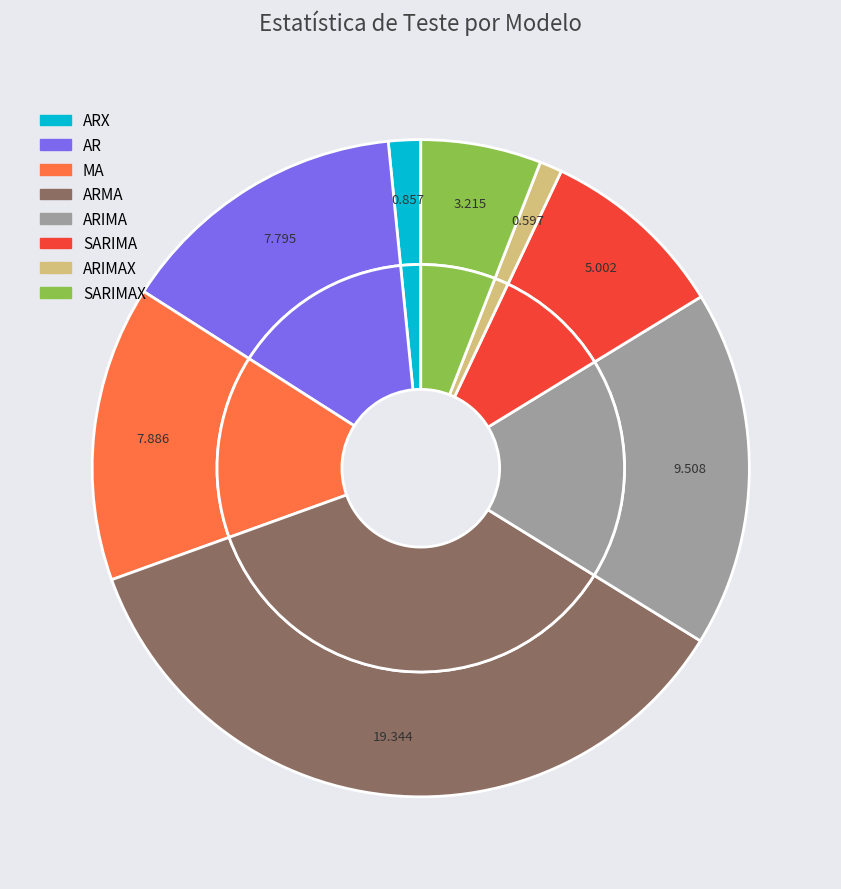

Rank the categories by value from lowest to highest.

ARIMAX, ARX, SARIMAX, SARIMA, AR, MA, ARIMA, ARMA